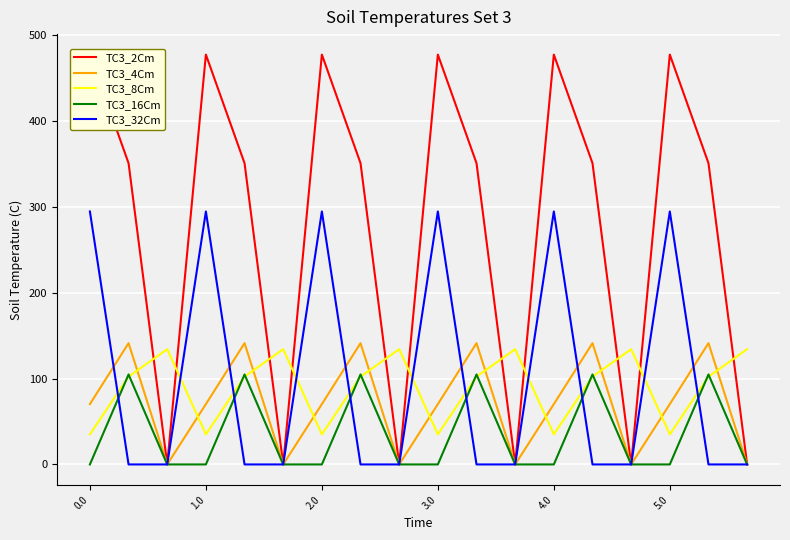

True or false: TC3_8Cm and TC3_32Cm intersect in this chart.

True